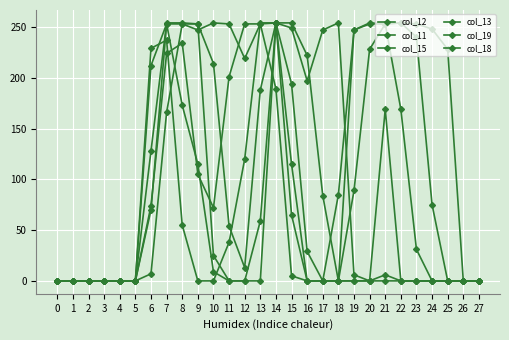

What is the total value across all series at 22?

677